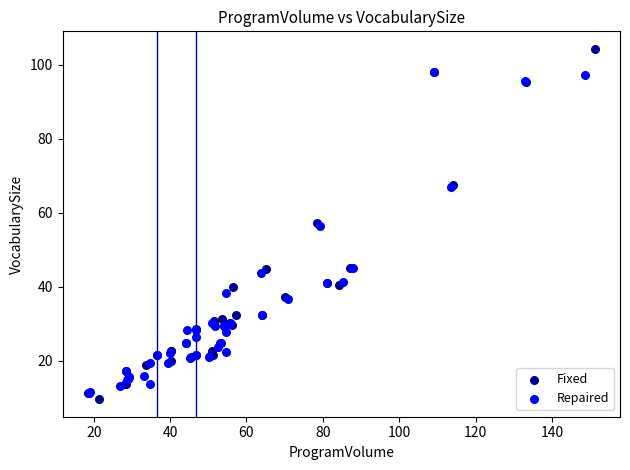

Which series has the largest Y range (max minus min)?

Fixed